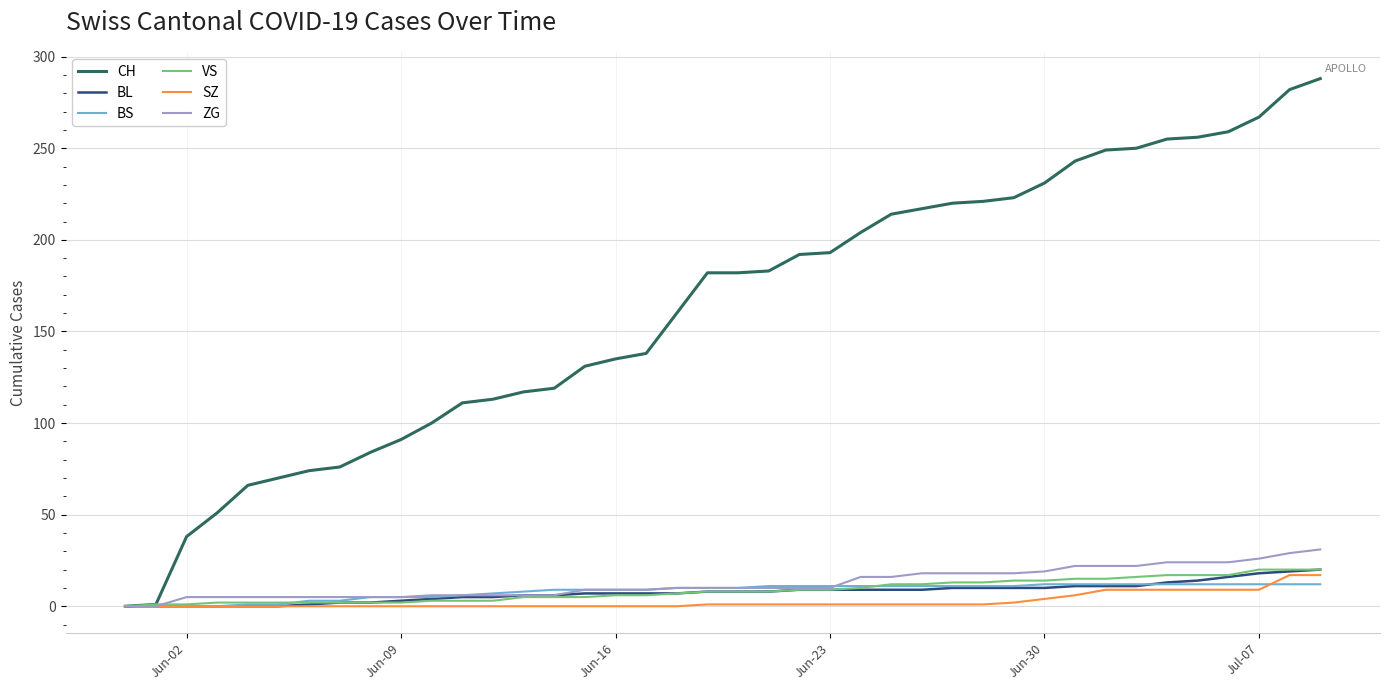

After their last crossing, which series has the higher values: VS or BS?

VS